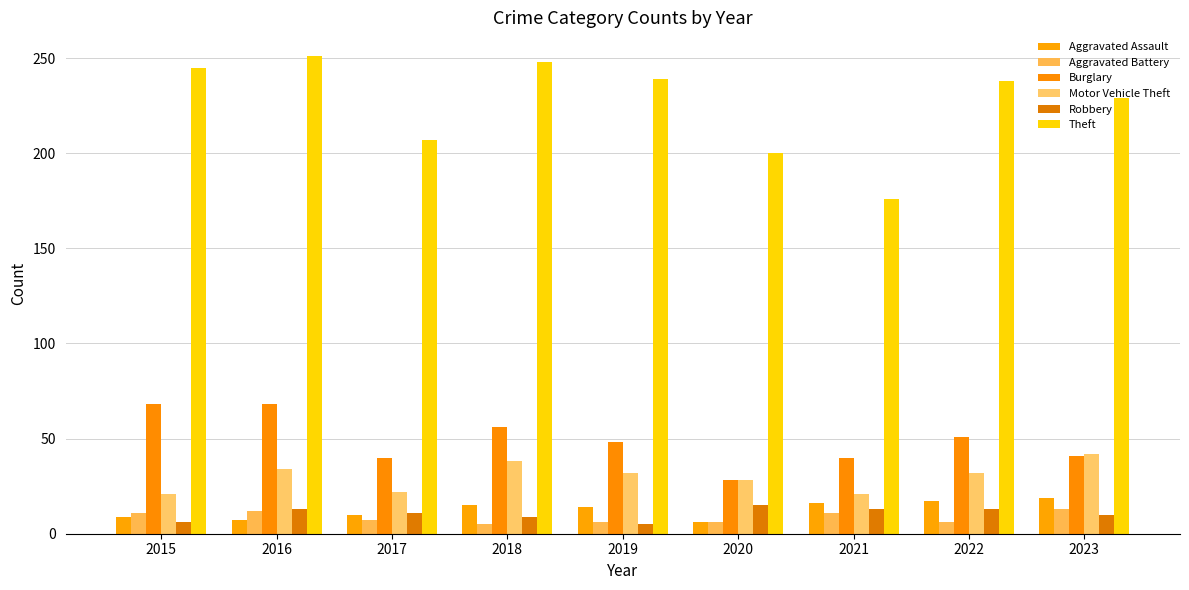

What is the maximum value shown in the chart?

251